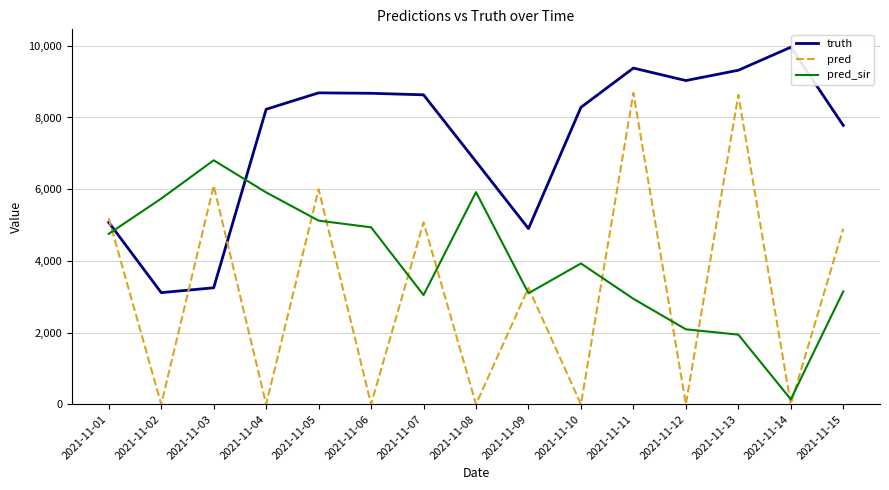

How many values in the truth series are below 8283?

7